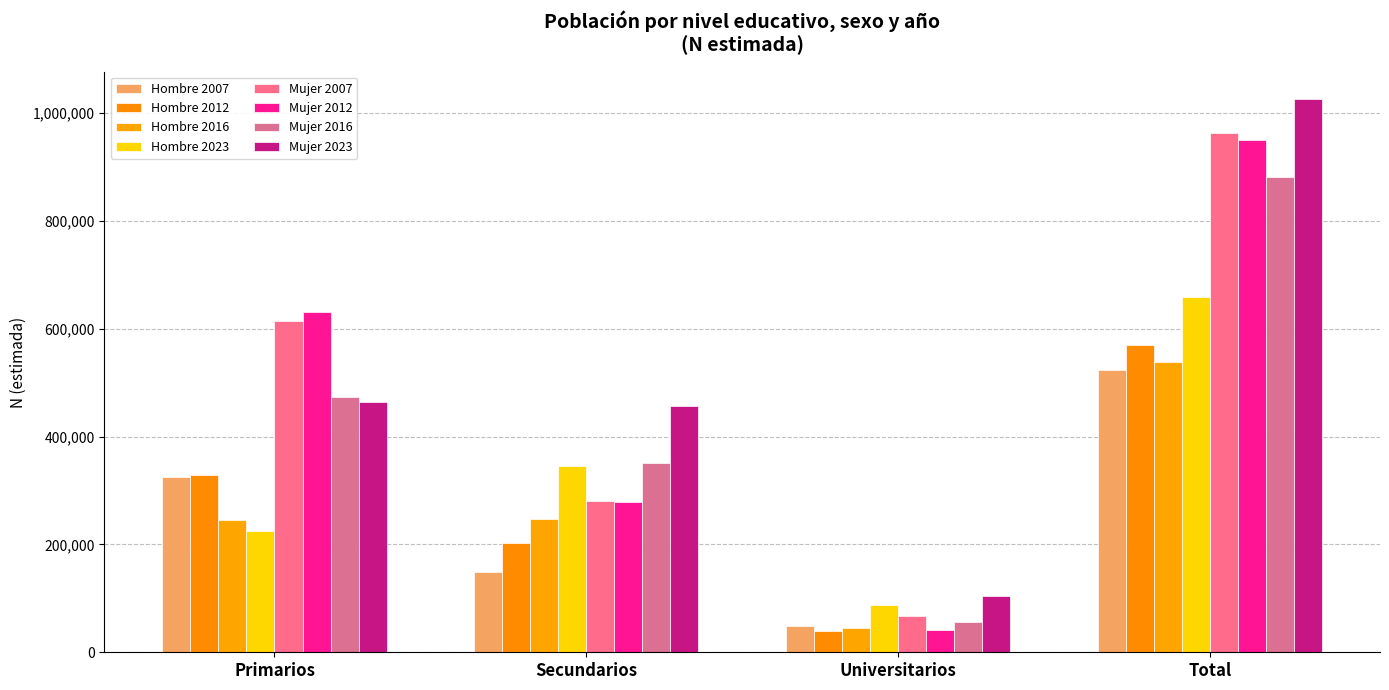

Count the number of categories in the chart.

4